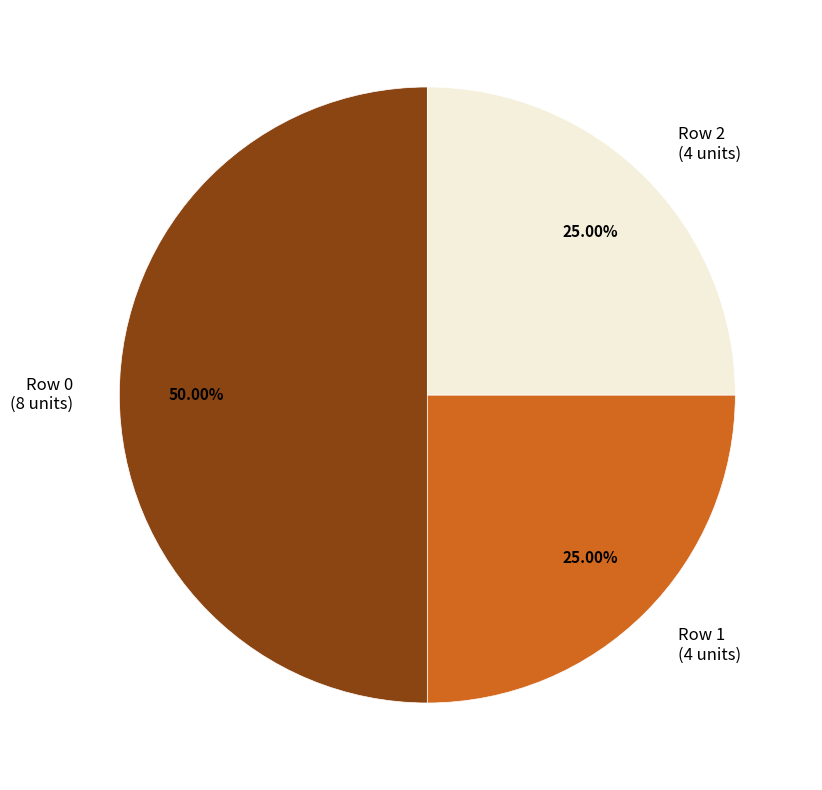

Which slice is the smallest?

1